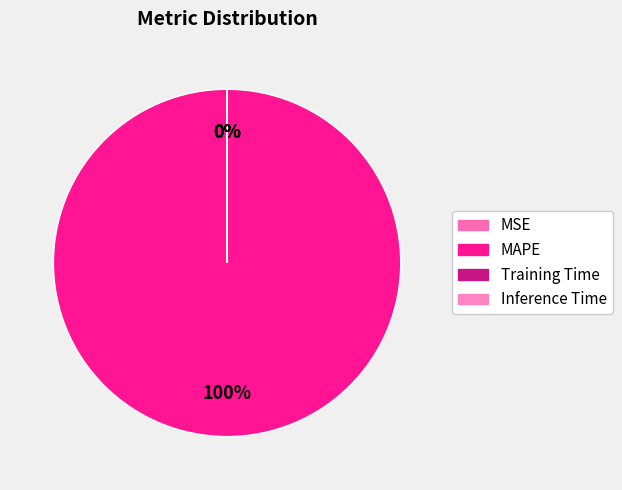

To the nearest percent, what is the difference between the largest and smallest slice percentages?

100%